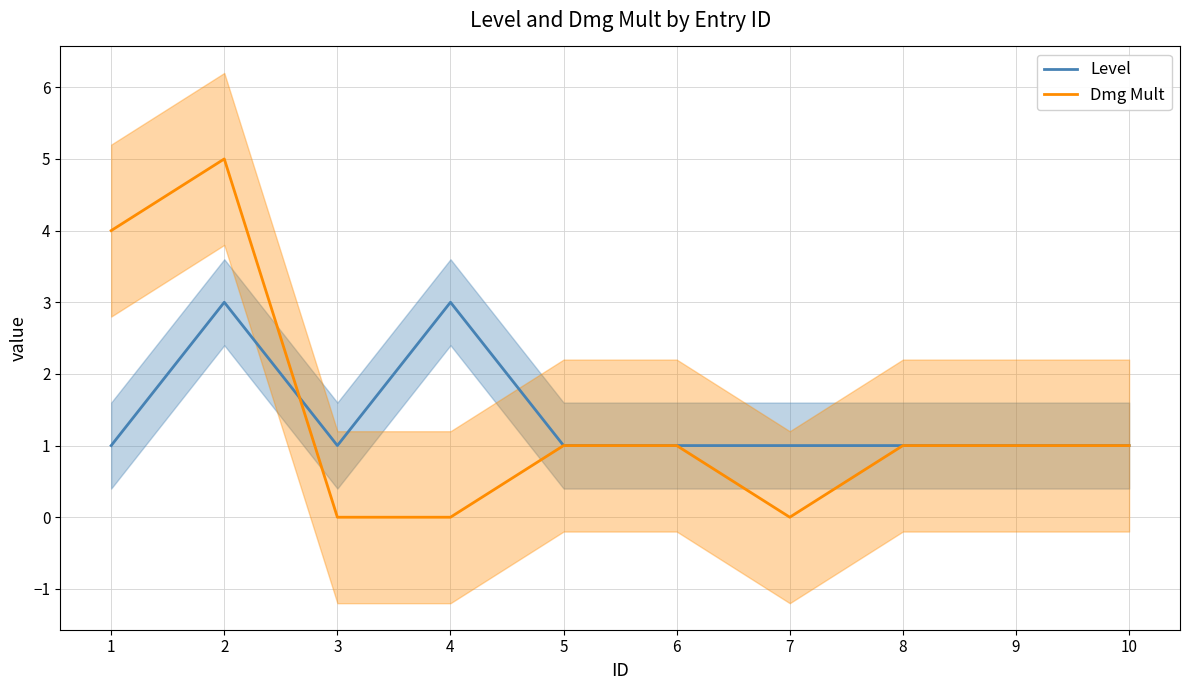

What is the value of the Dmg Mult point at the 10th from the left?

1